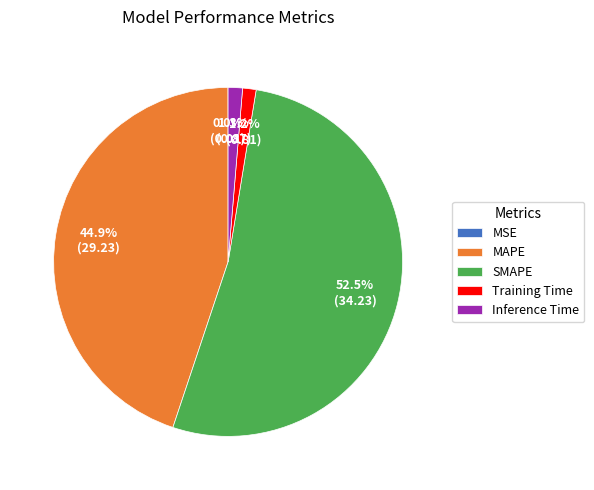

Which category has the biggest portion of the pie?

SMAPE